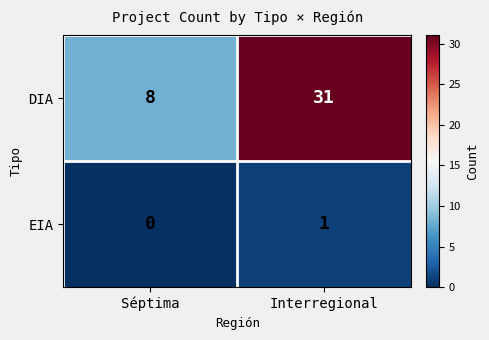

Which series has the largest total across all categories?

DIA